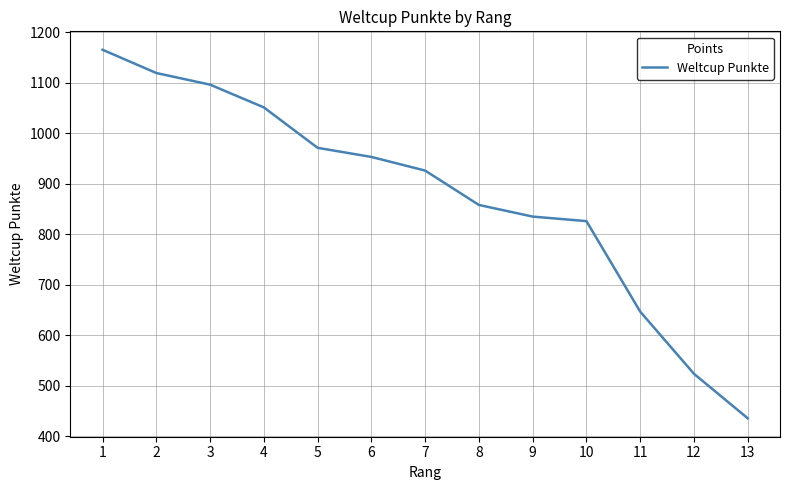

What is the difference between the maximum and minimum values?

729